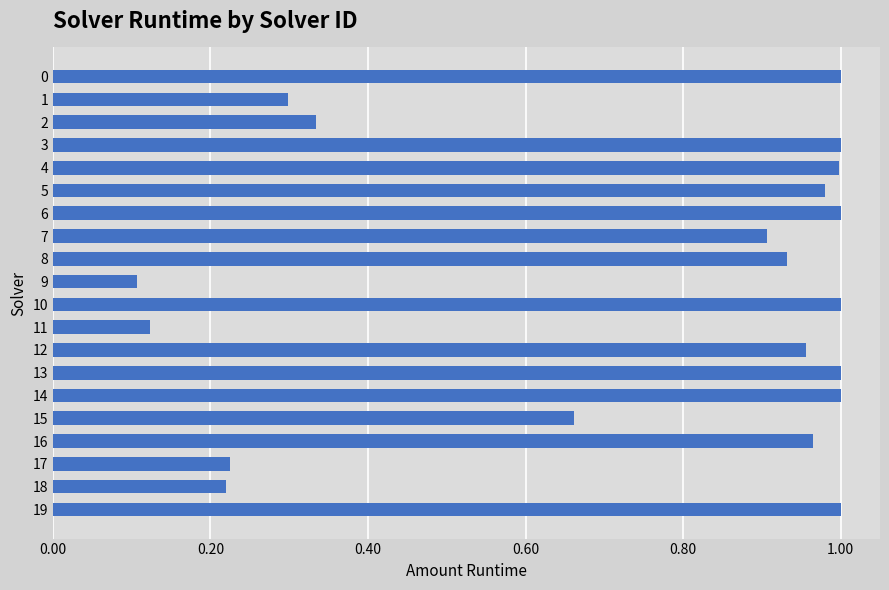

True or false: the data shows 0.5 at 14.

False